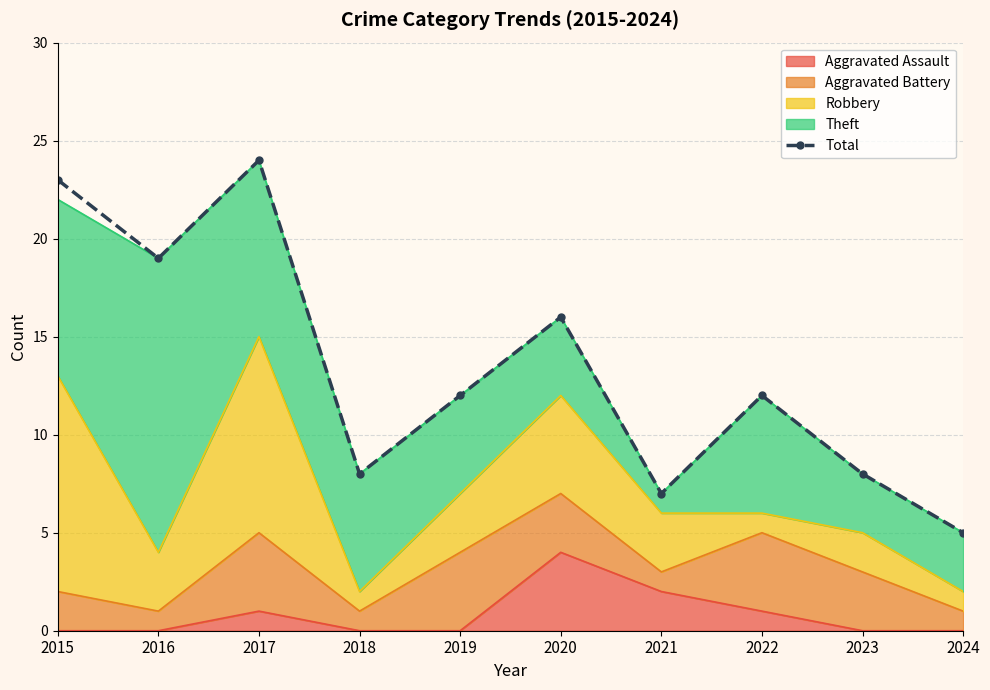

How many lines are shown in the chart?

1